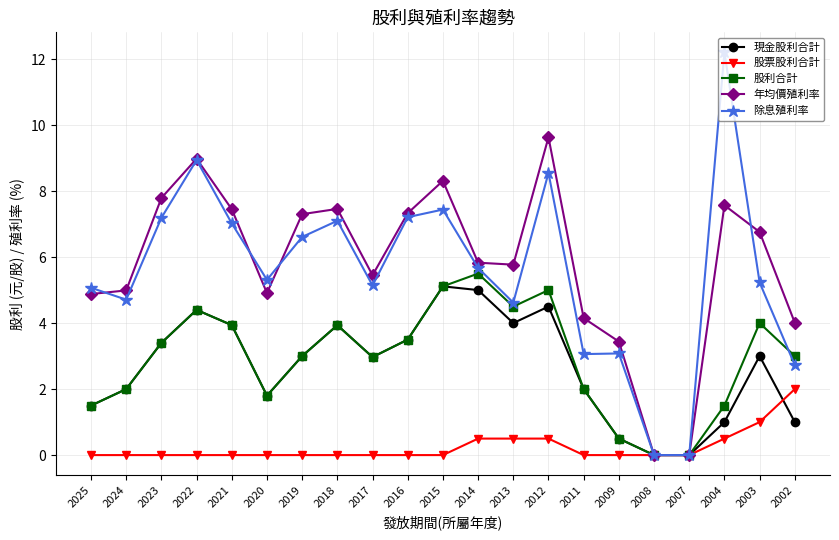

What is the total value across all series at 2011?

11.2